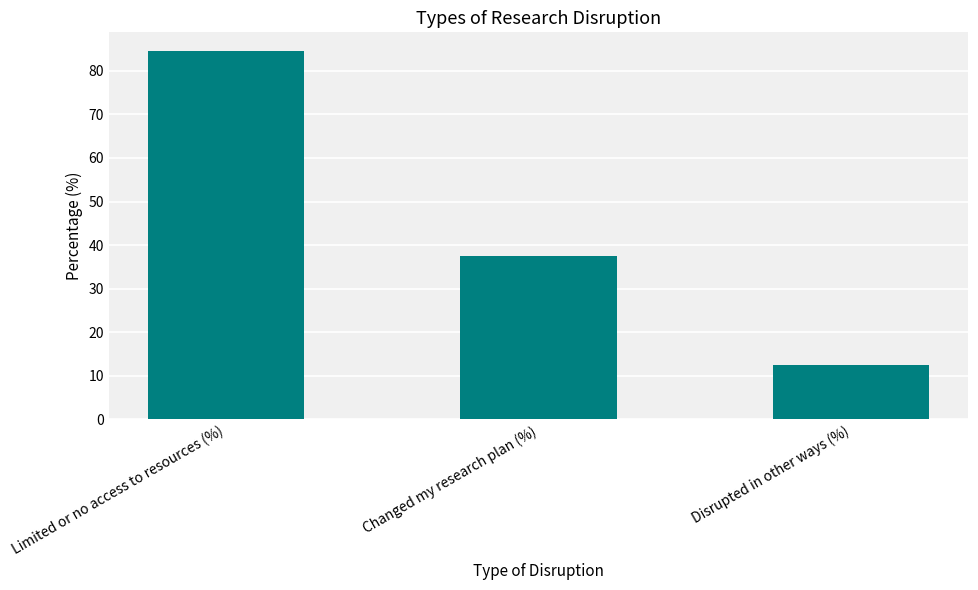

How many data points are less than 37?

1